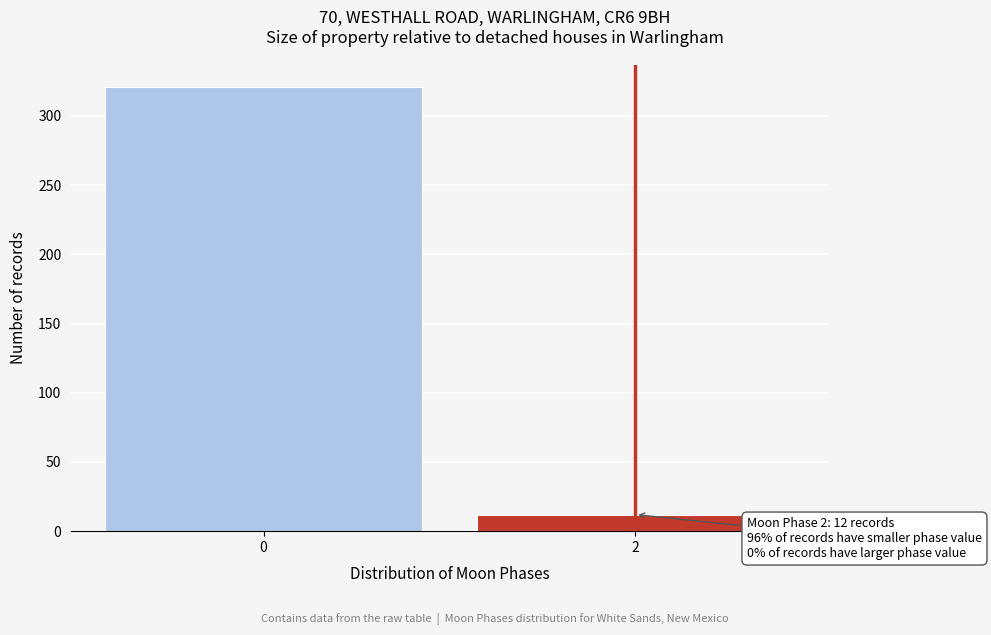

Reading left to right, what are all the values shown in this chart?

0=321	2=12